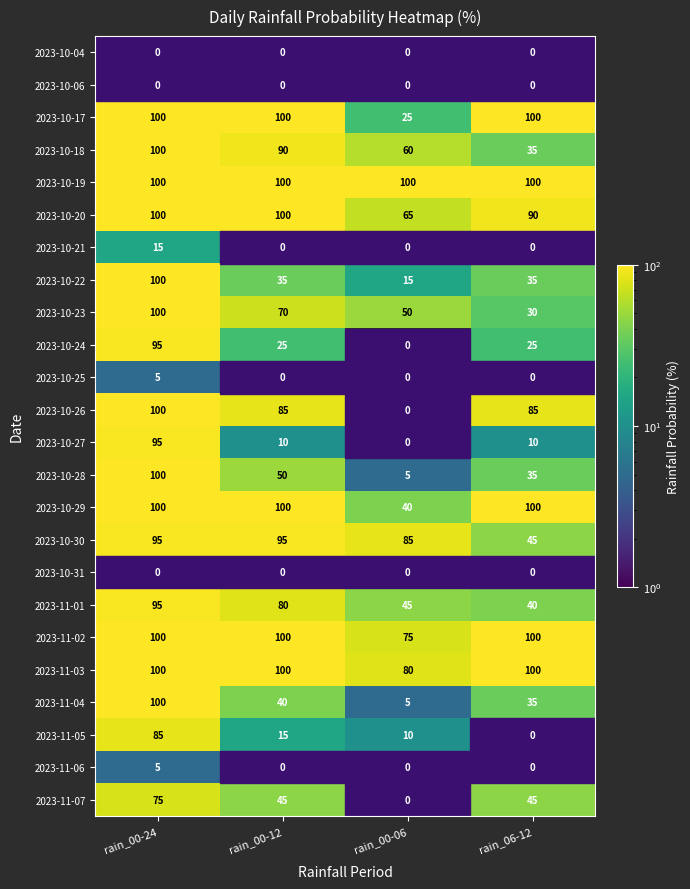

How many categories are shown in the chart?

4